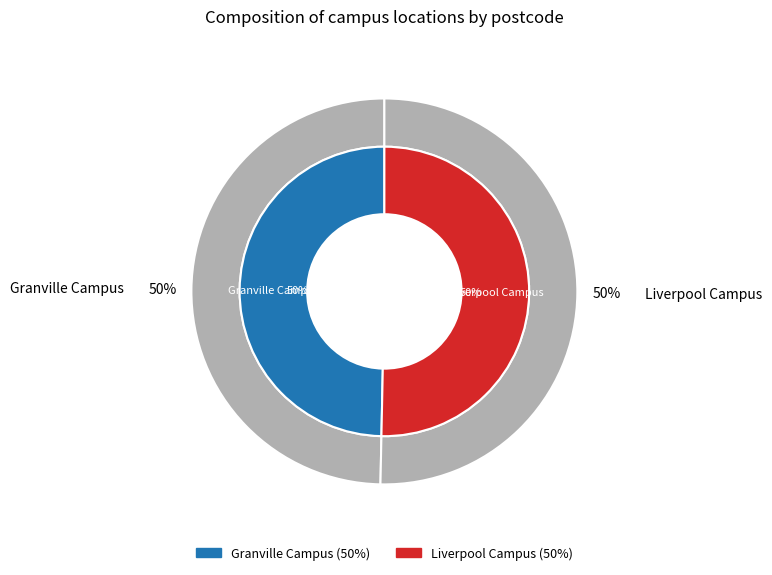

Which category has the biggest portion of the pie?

Liverpool Campus